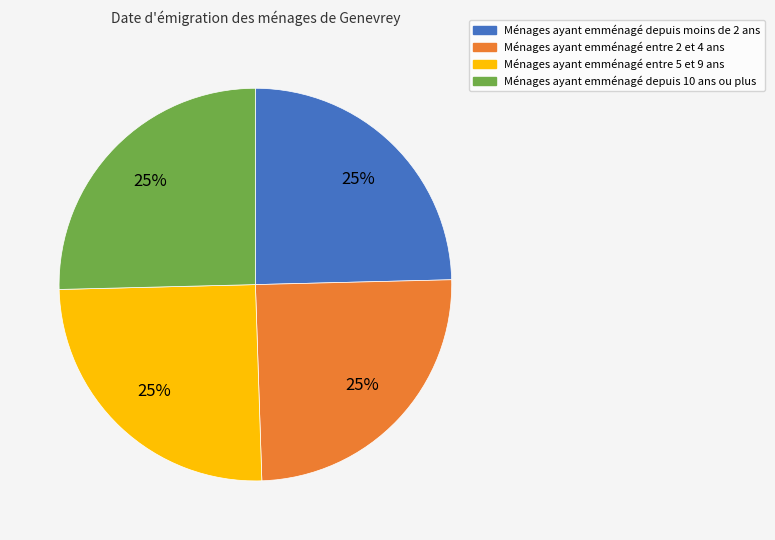

Count the number of slices in the pie.

4